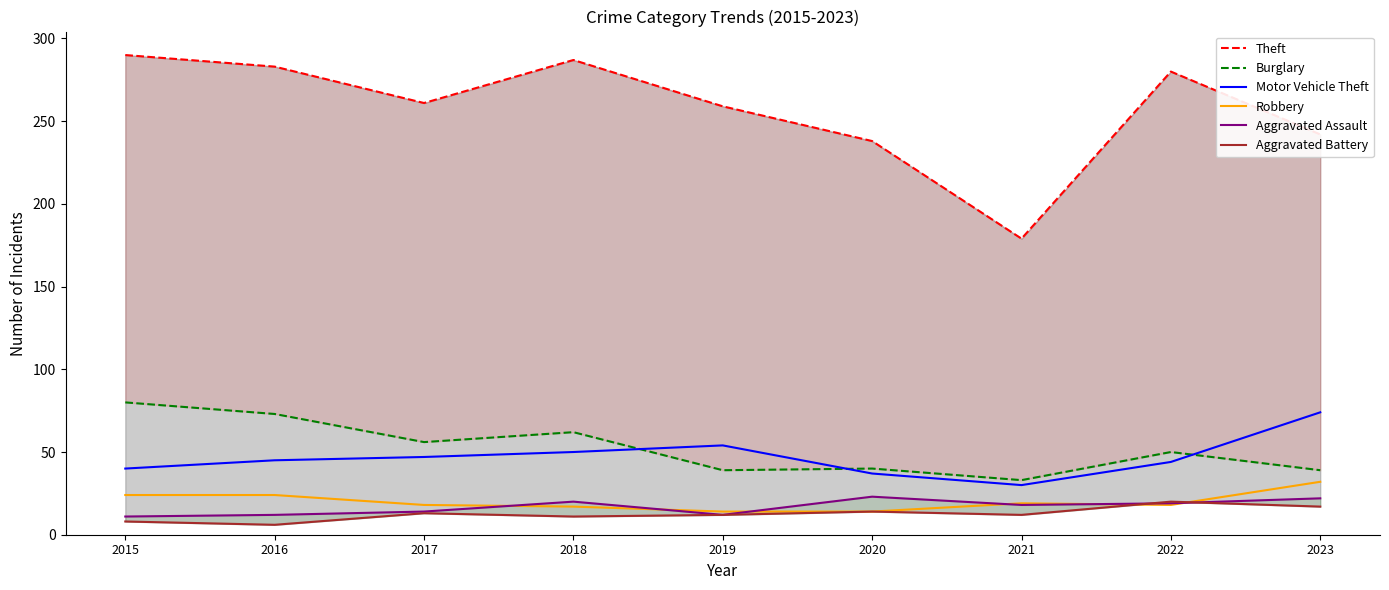

What is the highest value of the Robbery series?

32